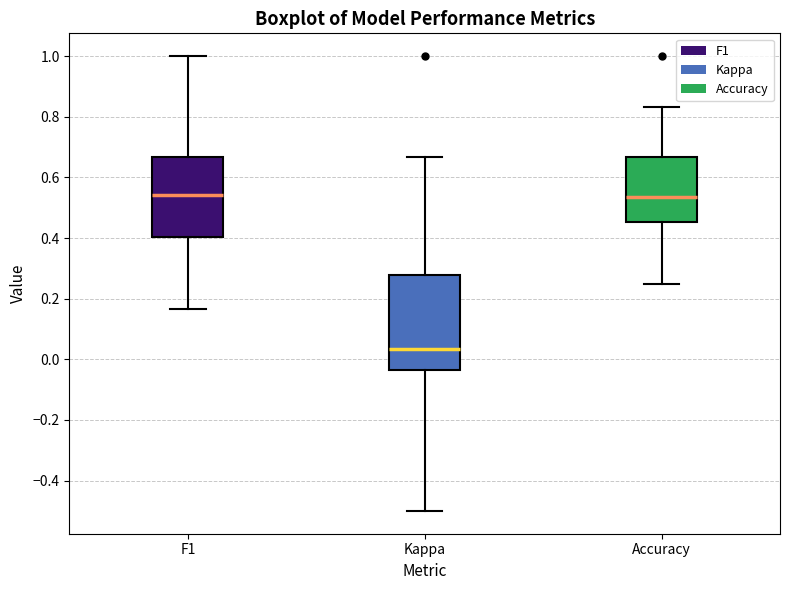

Comparing the boxes themselves (not the whiskers), which one is the tallest?

Kappa